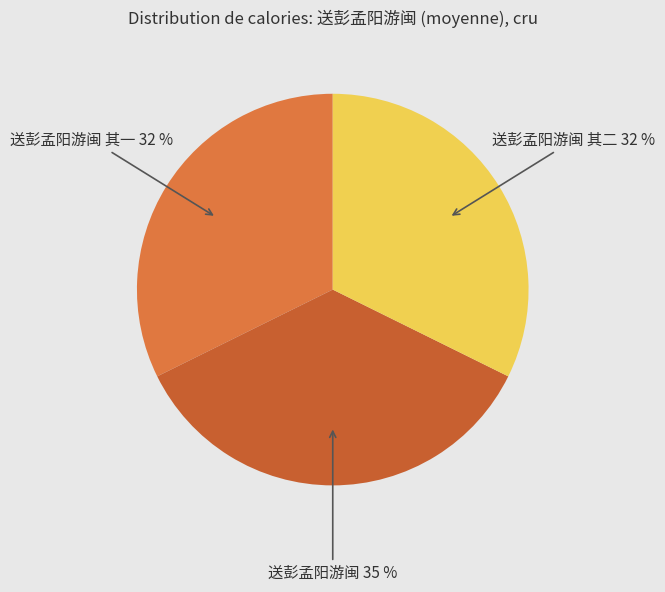

What is the ratio of the value at 送彭孟阳游闽 其二 to the value at 送彭孟阳游闽 其一?

1.0